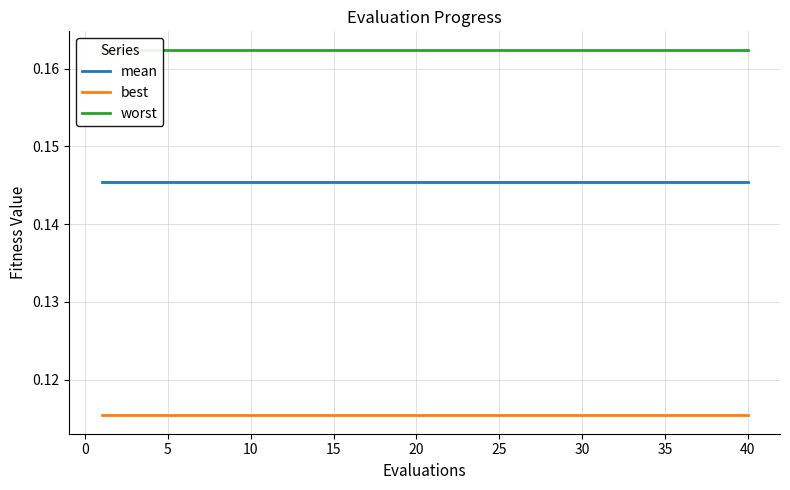

Which series has the largest total across all categories?

worst